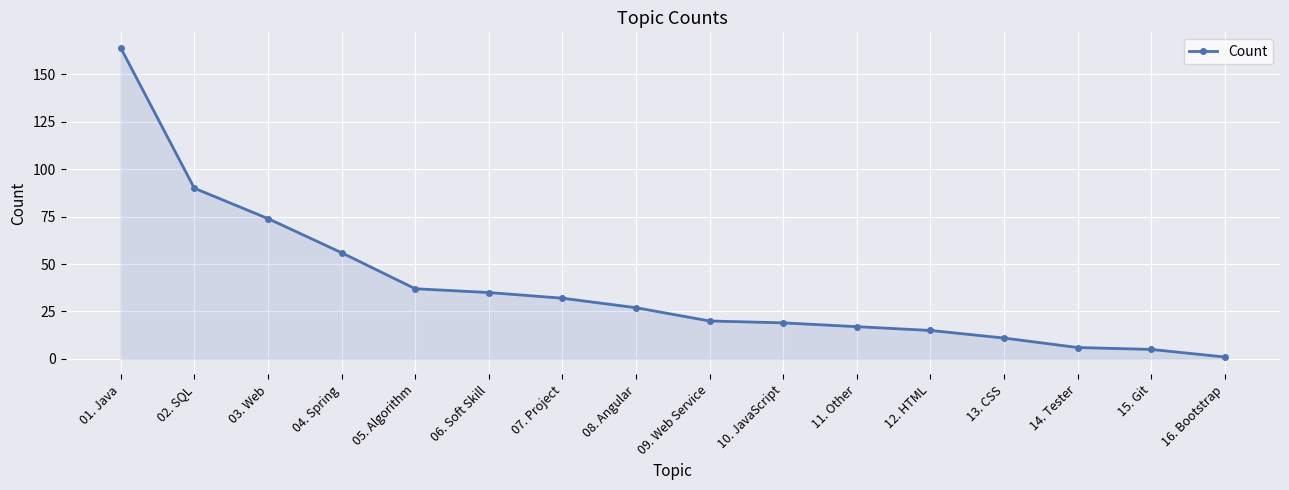

The chart shows a value of 35 at 06. Soft Skill. True or false?

True